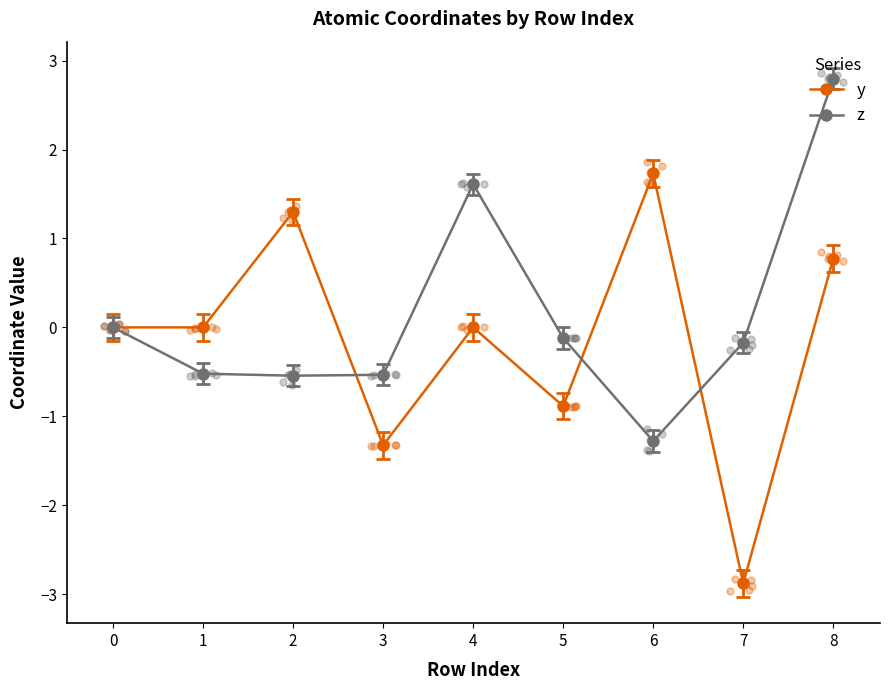

At which category is the sum across all series the highest?

8